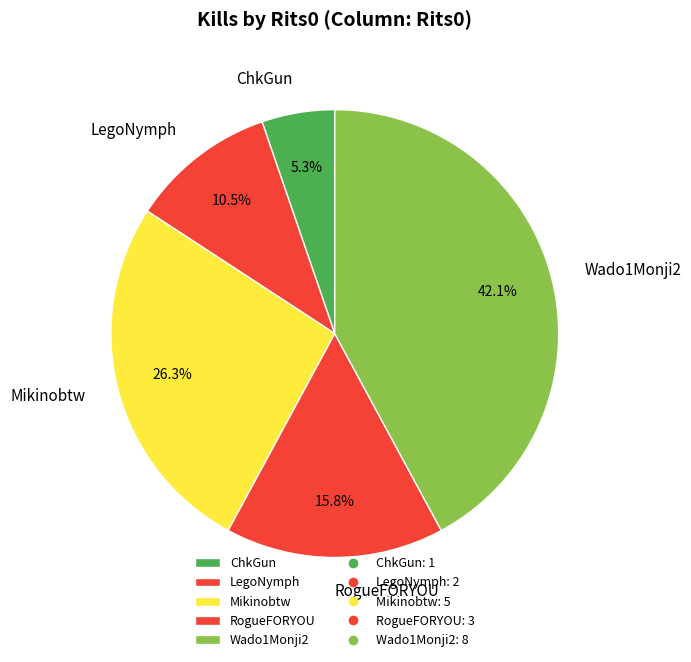

Is there any slice that represents more than half of the pie?

No